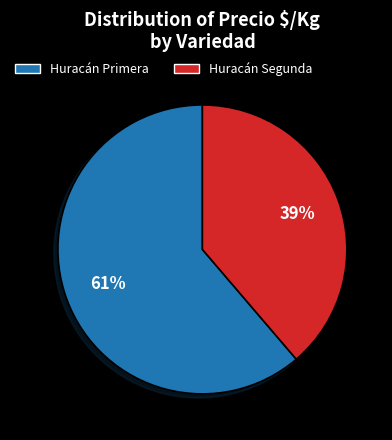

The Huracán Primera slice represents 71% of the pie. True or false?

False